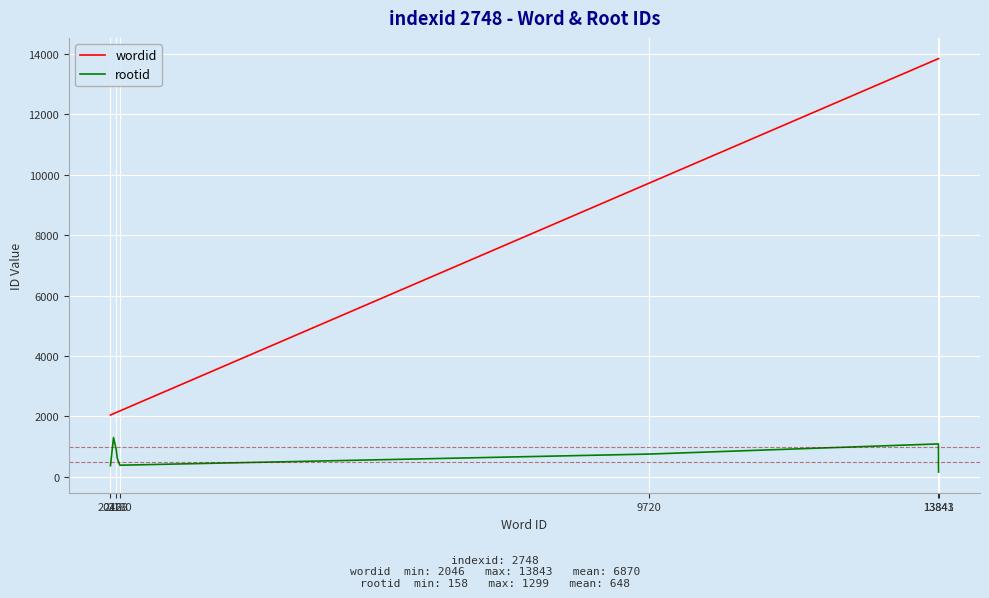

Which series has the largest total across all categories?

wordid